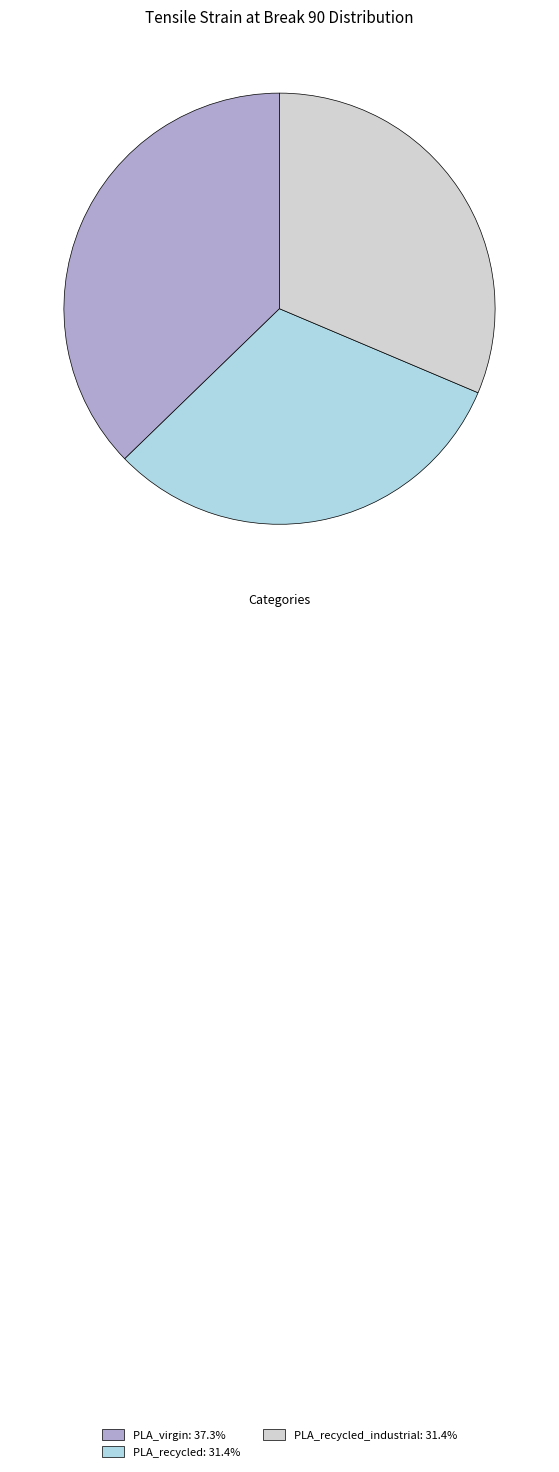

Is there a majority slice in this chart?

No